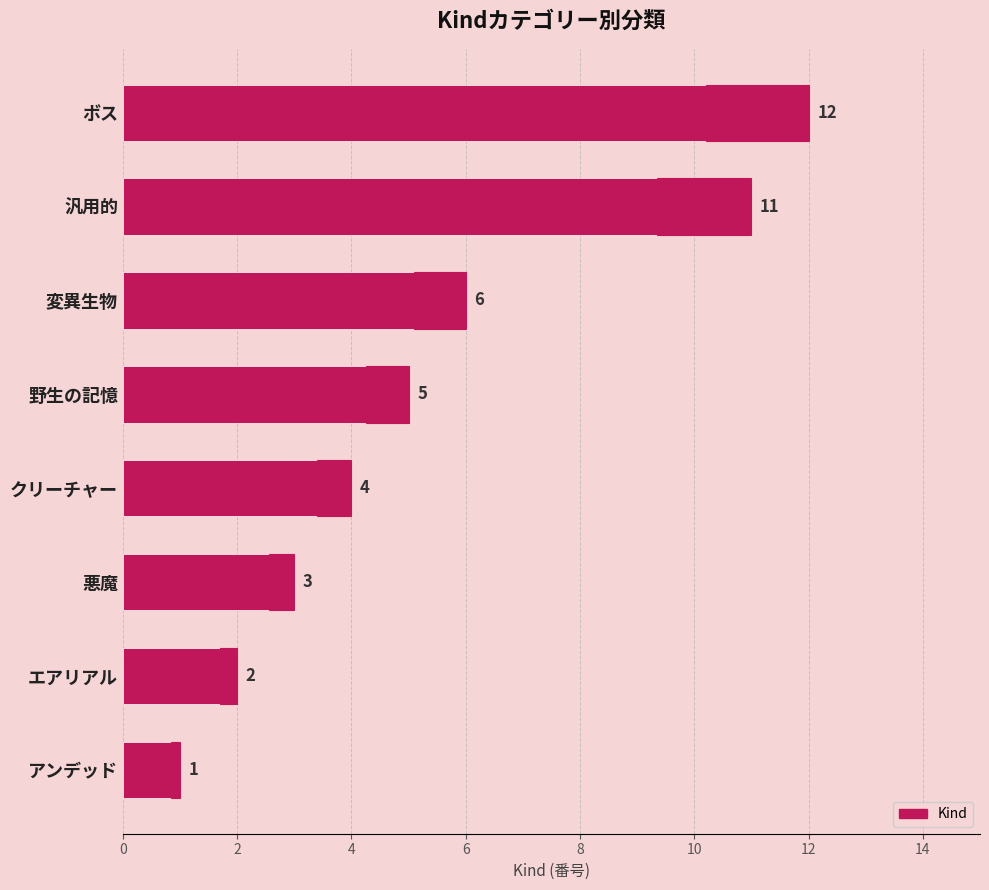

Does the chart contain stacked bars?

No